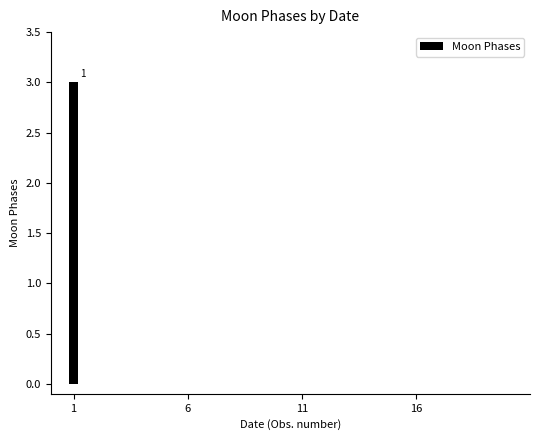

How many categories are shown in the chart?

20